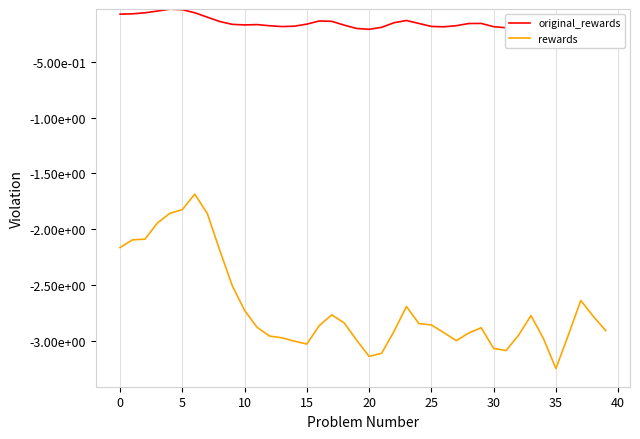

The rewards series shows -3.1 at 20. True or false?

True